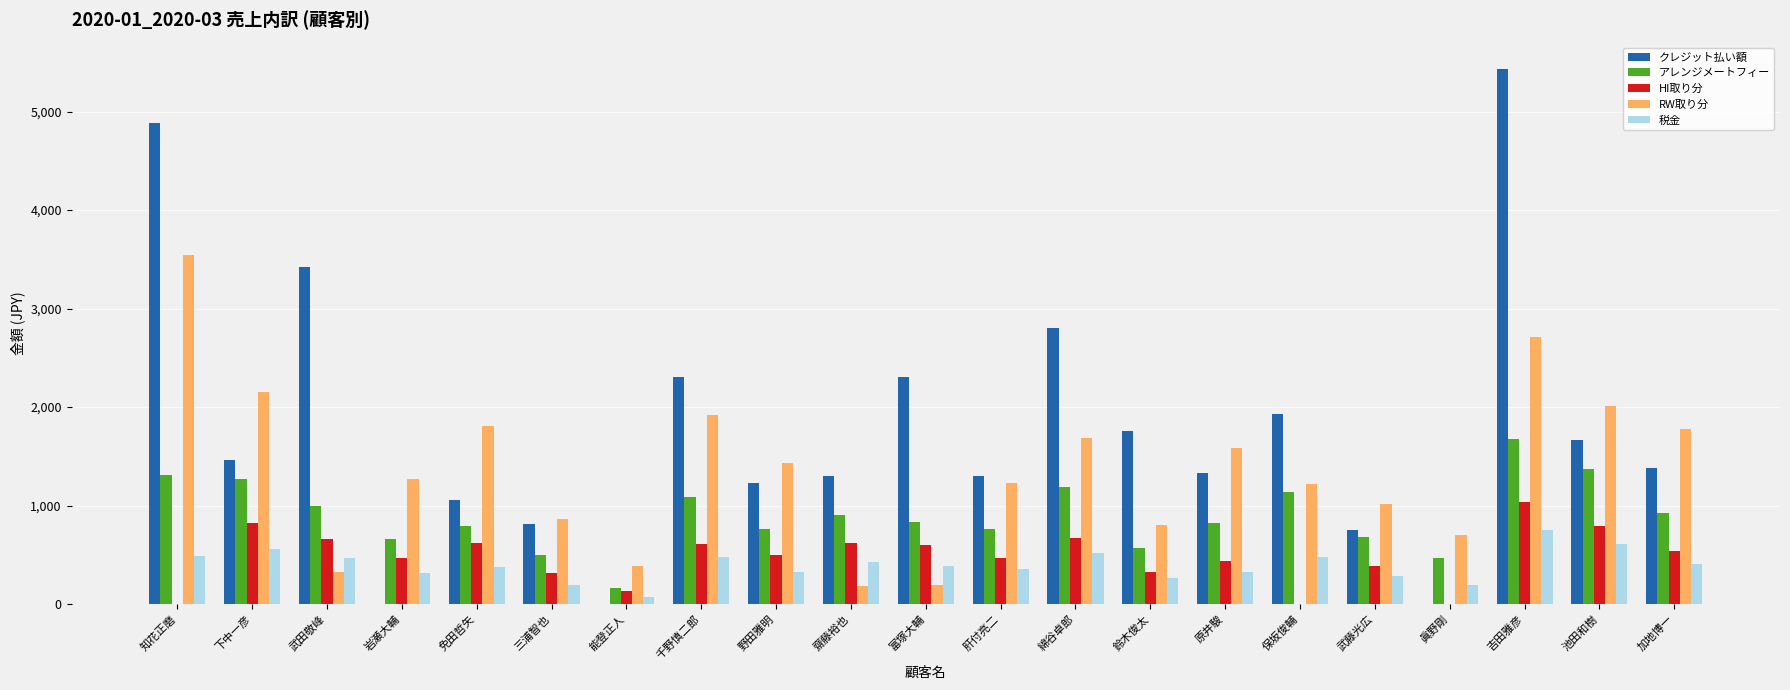

What is the approximate value of RW取り分 at 吉田雅彦?

2714.3